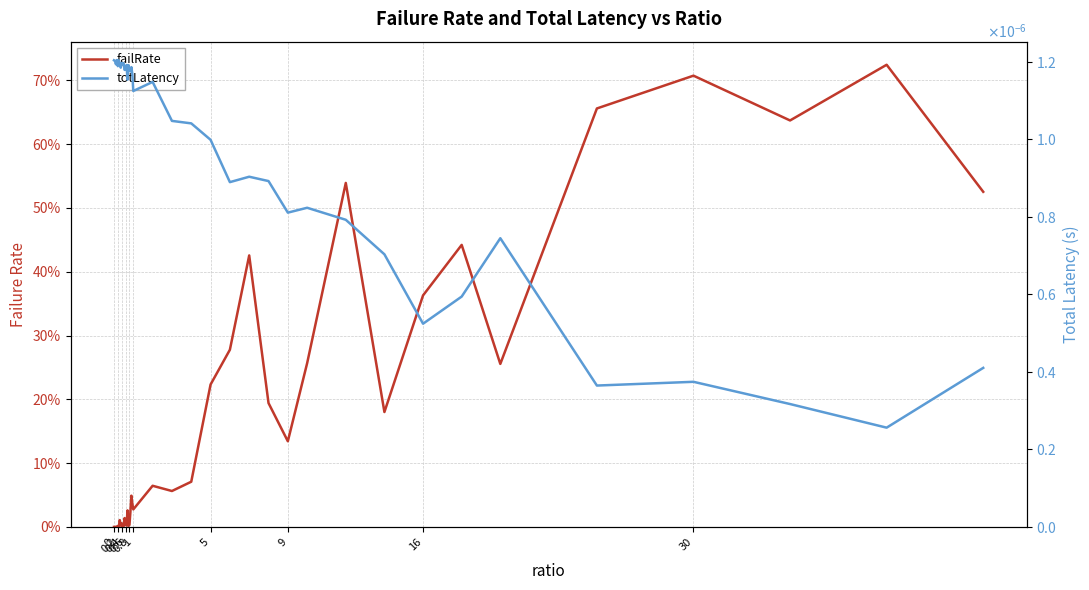

What are all the series names shown in the legend?

failRate, totLatency